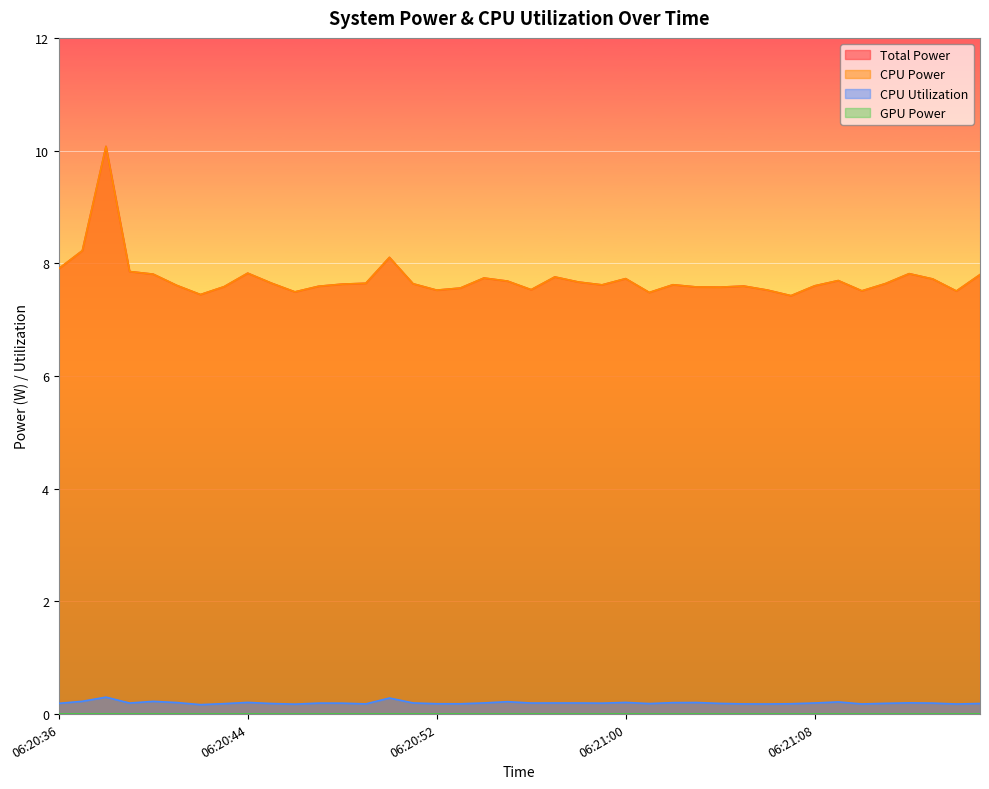

Reading left to right, extract all data points from this chart.

Total Power: 7.9	8.2	10.1	7.9	7.8	7.6	7.4	7.6	7.8	7.6	7.5	7.6	7.6	7.6	8.1	7.6	7.5	7.6	7.7	7.7	7.5	7.8	7.7	7.6	7.7	7.5	7.6	7.6	7.6	7.6	7.5	7.4	7.6	7.7	7.5	7.6	7.8	7.7	7.5	7.8
CPU Power: 7.9	8.2	10.1	7.9	7.8	7.6	7.4	7.6	7.8	7.6	7.5	7.6	7.6	7.6	8.1	7.6	7.5	7.6	7.7	7.7	7.5	7.8	7.7	7.6	7.7	7.5	7.6	7.6	7.6	7.6	7.5	7.4	7.6	7.7	7.5	7.6	7.8	7.7	7.5	7.8
CPU Utilization: 0.2	0.2	0.3	0.2	0.2	0.2	0.2	0.2	0.2	0.2	0.2	0.2	0.2	0.2	0.3	0.2	0.2	0.2	0.2	0.2	0.2	0.2	0.2	0.2	0.2	0.2	0.2	0.2	0.2	0.2	0.2	0.2	0.2	0.2	0.2	0.2	0.2	0.2	0.2	0.2